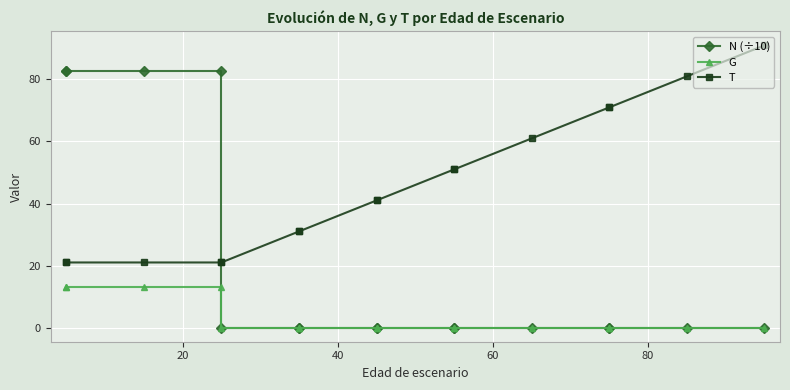

The value of G at 100 is -8.6. True or false?

False